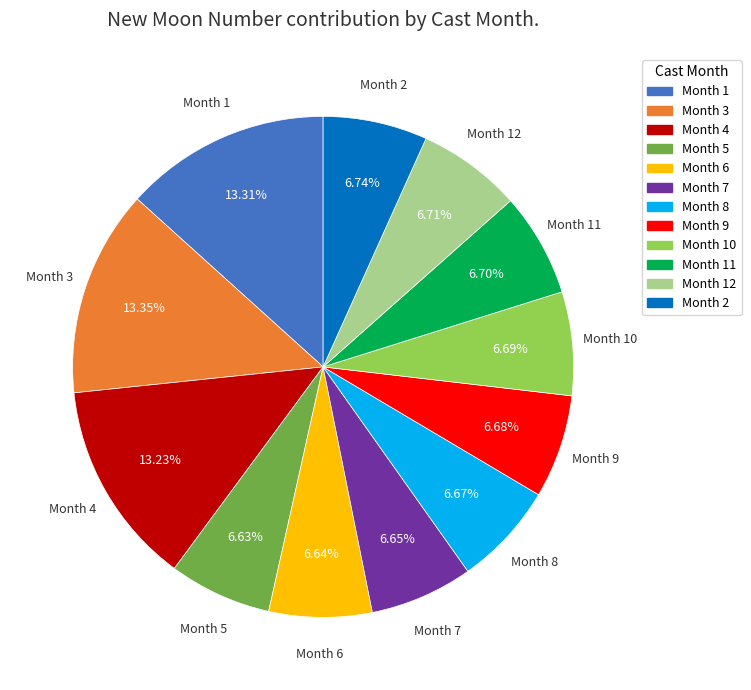

Approximately how many times larger is the value at Month 3 compared to Month 5?

2.0